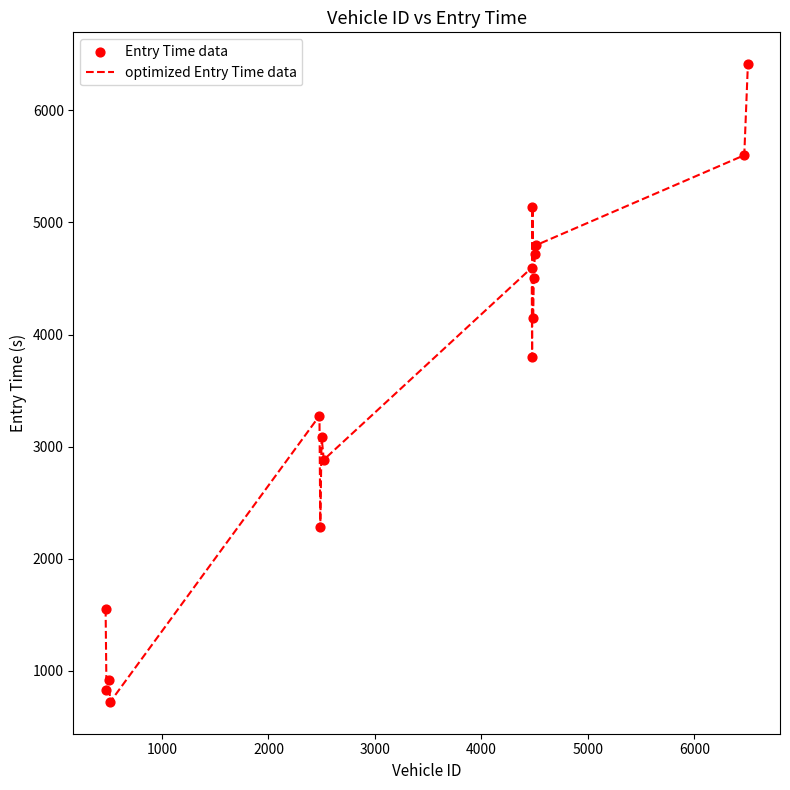

What is the minimum value shown in the chart?

724.0